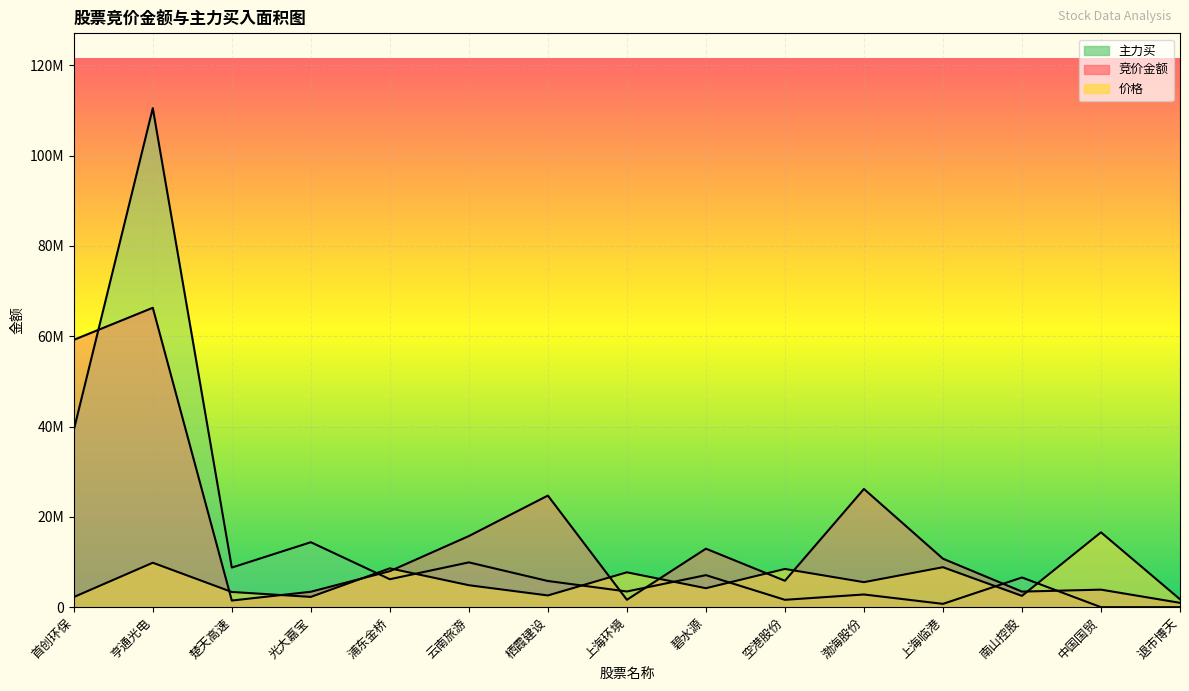

How many values in 主力买 are above zero?

13